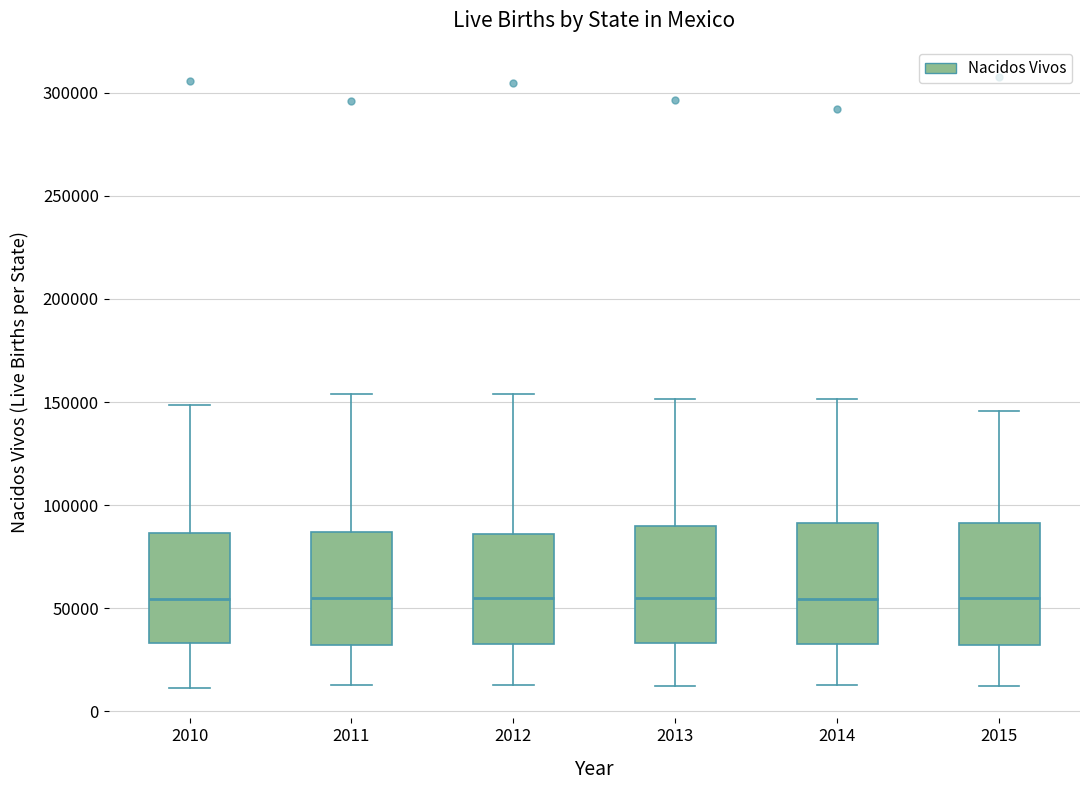

Reading left to right, transcribe this box plot: for each box, give where its median line is, the range the box spans, and where its two whiskers end, as read against the y-axis. The values are not printed on the chart, so give them approximately, as read against the axis.

2010: median 55000, box 35000 to 85000, whiskers 10000 to 150000
2011: median 55000, box 30000 to 85000, whiskers 15000 to 155000
2012: median 55000, box 35000 to 85000, whiskers 15000 to 155000
2013: median 55000, box 35000 to 90000, whiskers 10000 to 150000
2014: median 55000, box 35000 to 90000, whiskers 15000 to 150000
2015: median 55000, box 30000 to 90000, whiskers 10000 to 145000